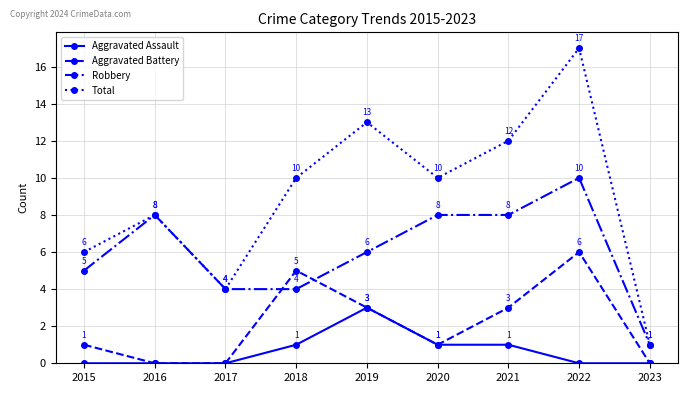

What is the average value of the Aggravated Assault series?

1